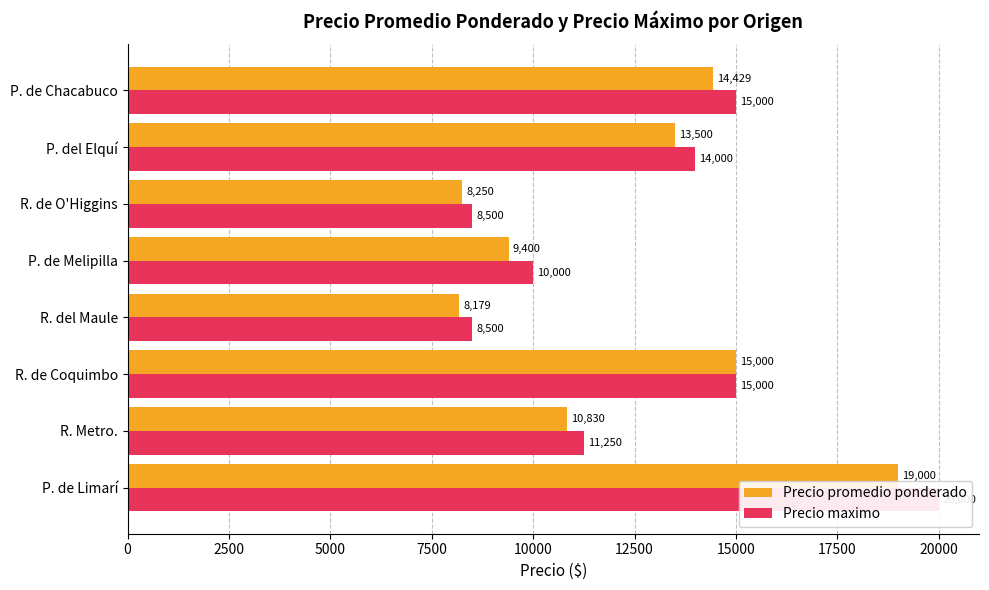

List the series in order of their peak value, lowest first.

Precio promedio ponderado, Precio maximo